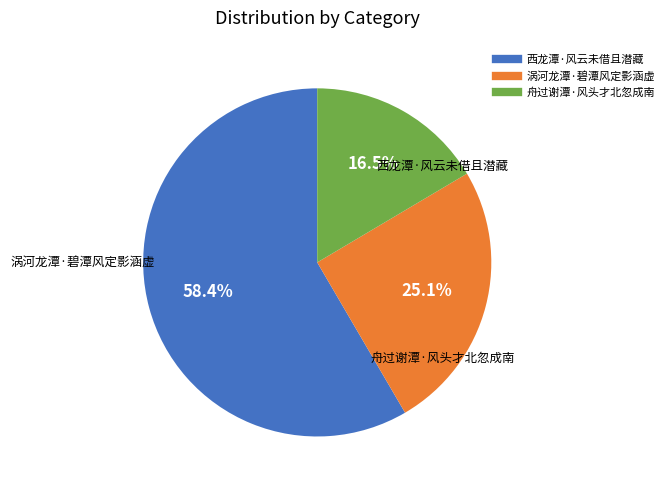

Between 舟过谢潭·风头才北忽成南 and 涡河龙潭·碧潭风定影涵虚, which is larger?

涡河龙潭·碧潭风定影涵虚